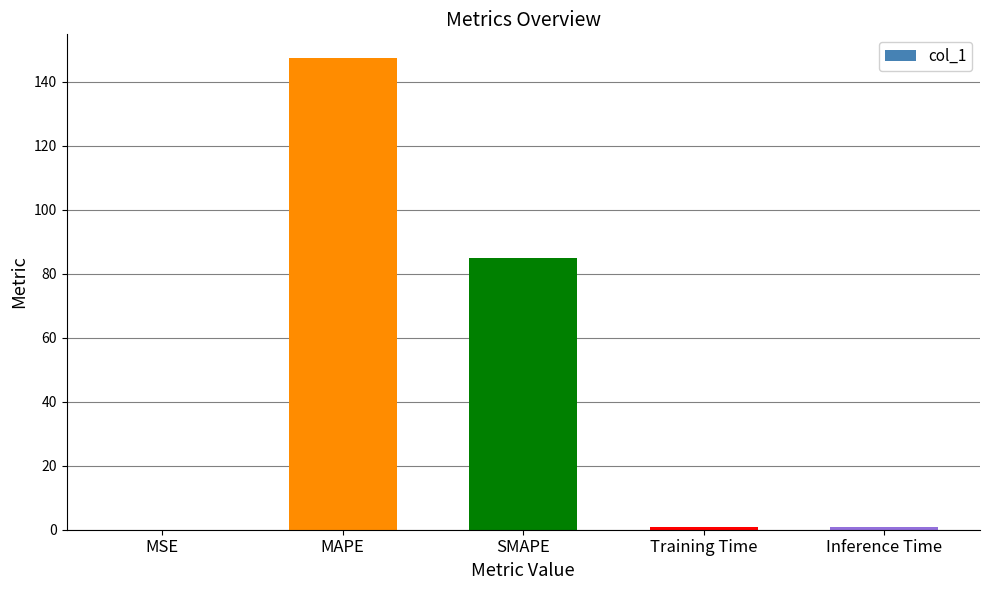

Which label corresponds to the largest value in the chart?

MAPE